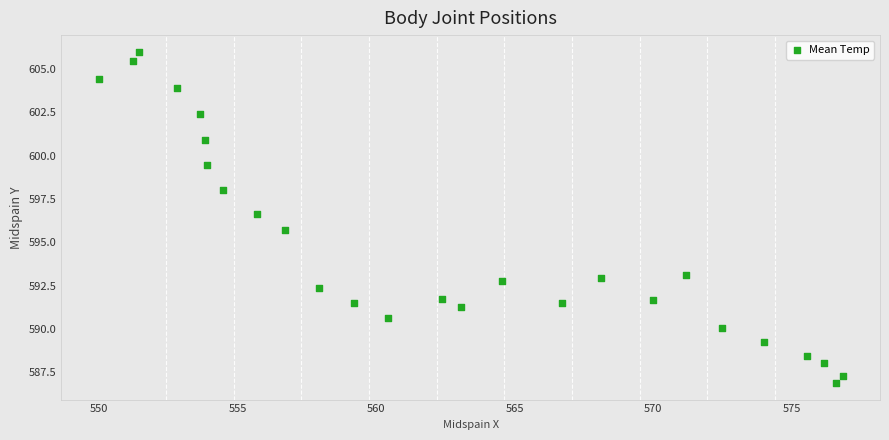

What Y value in the scatter plot is closest to 596?

595.7